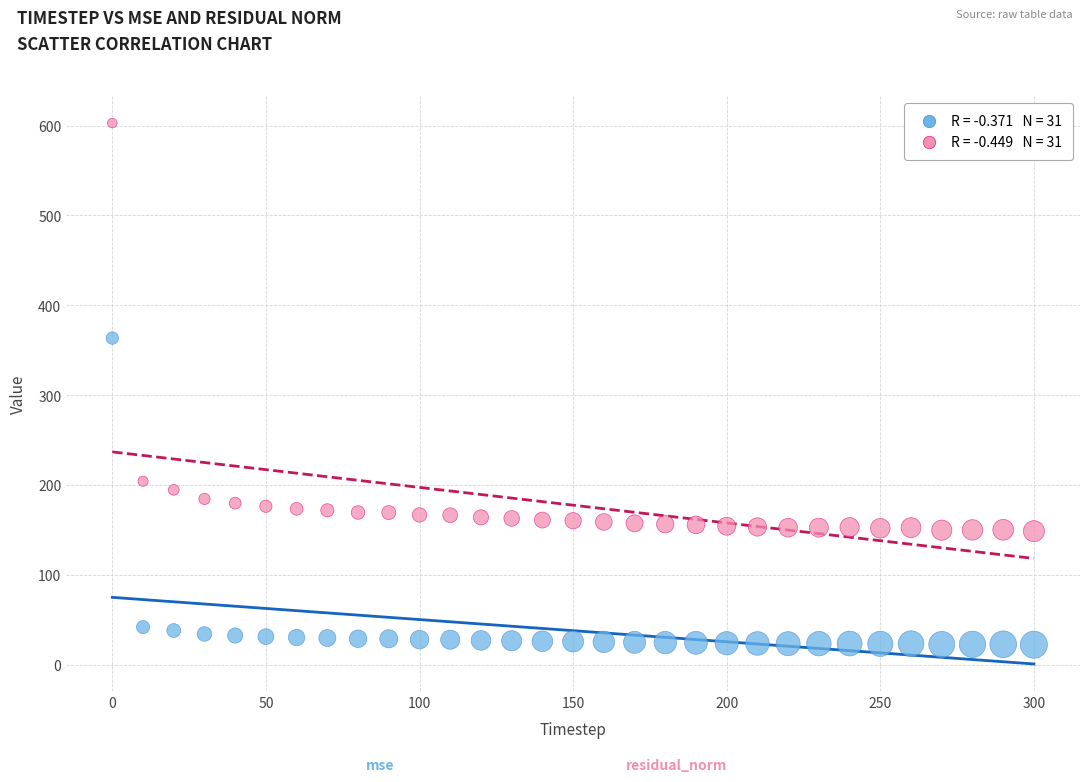

Across all series, what Y value is closest to 312?

363.4